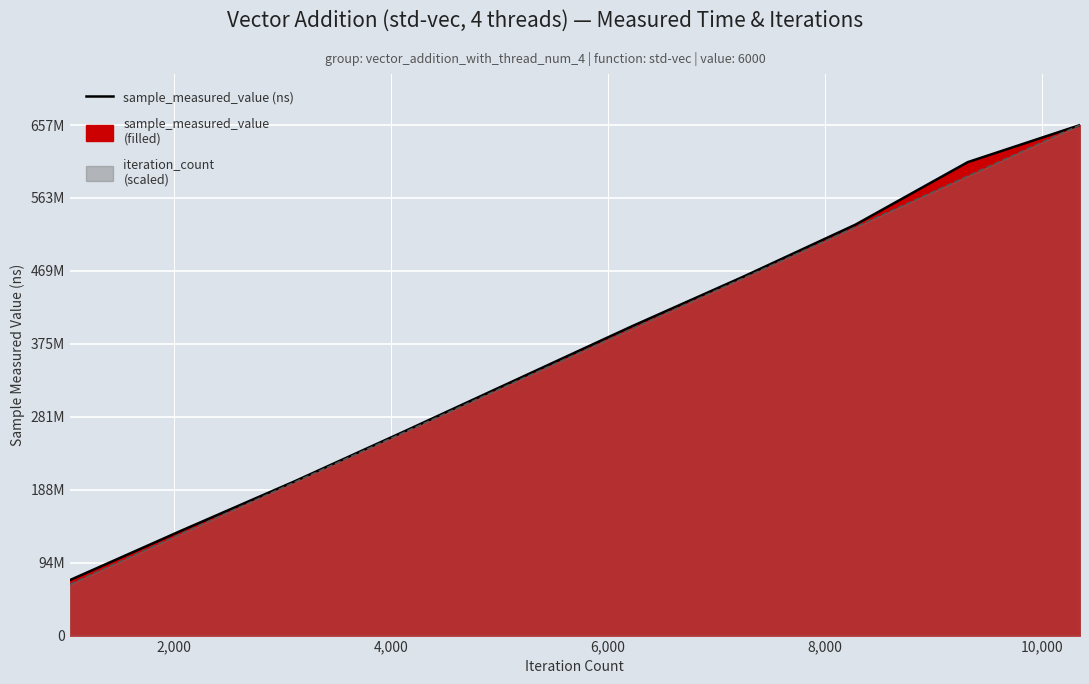

True or false: iteration_count (scaled line) and sample_measured_value (line) cross at least once.

False